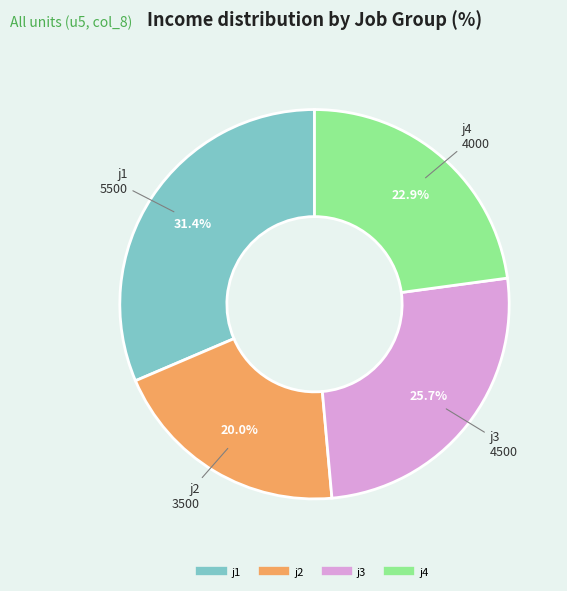

How many segments does this pie chart have?

4